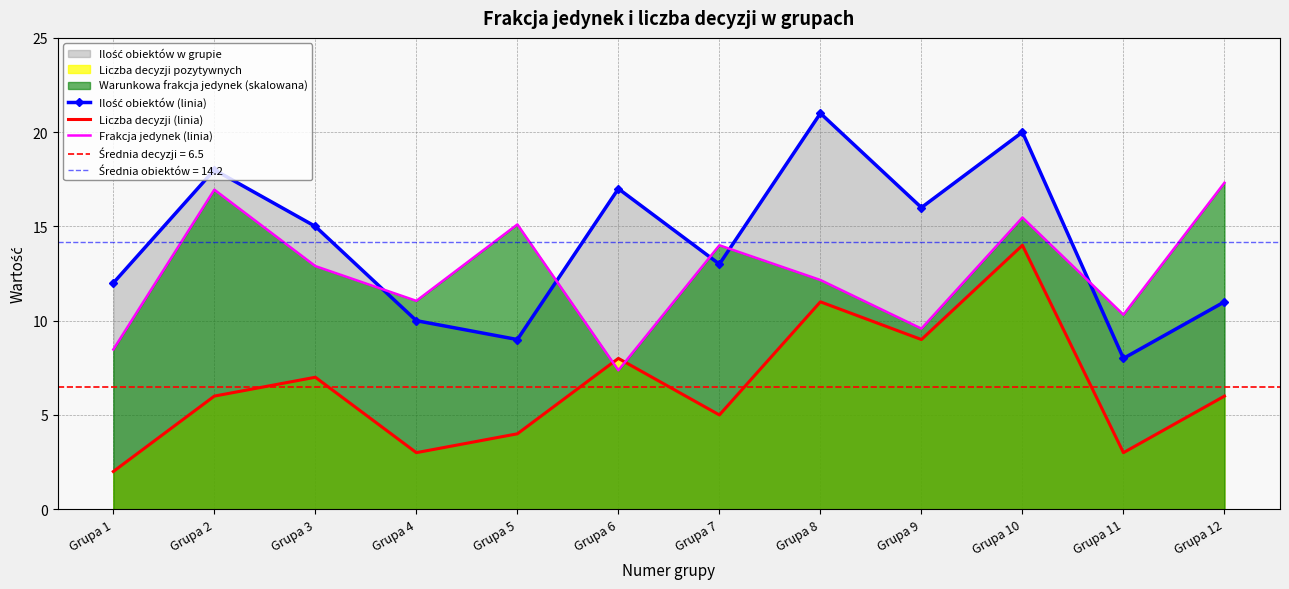

What is the value of the Ilość obiektów (linia) point at the 1st from the left?

12.0